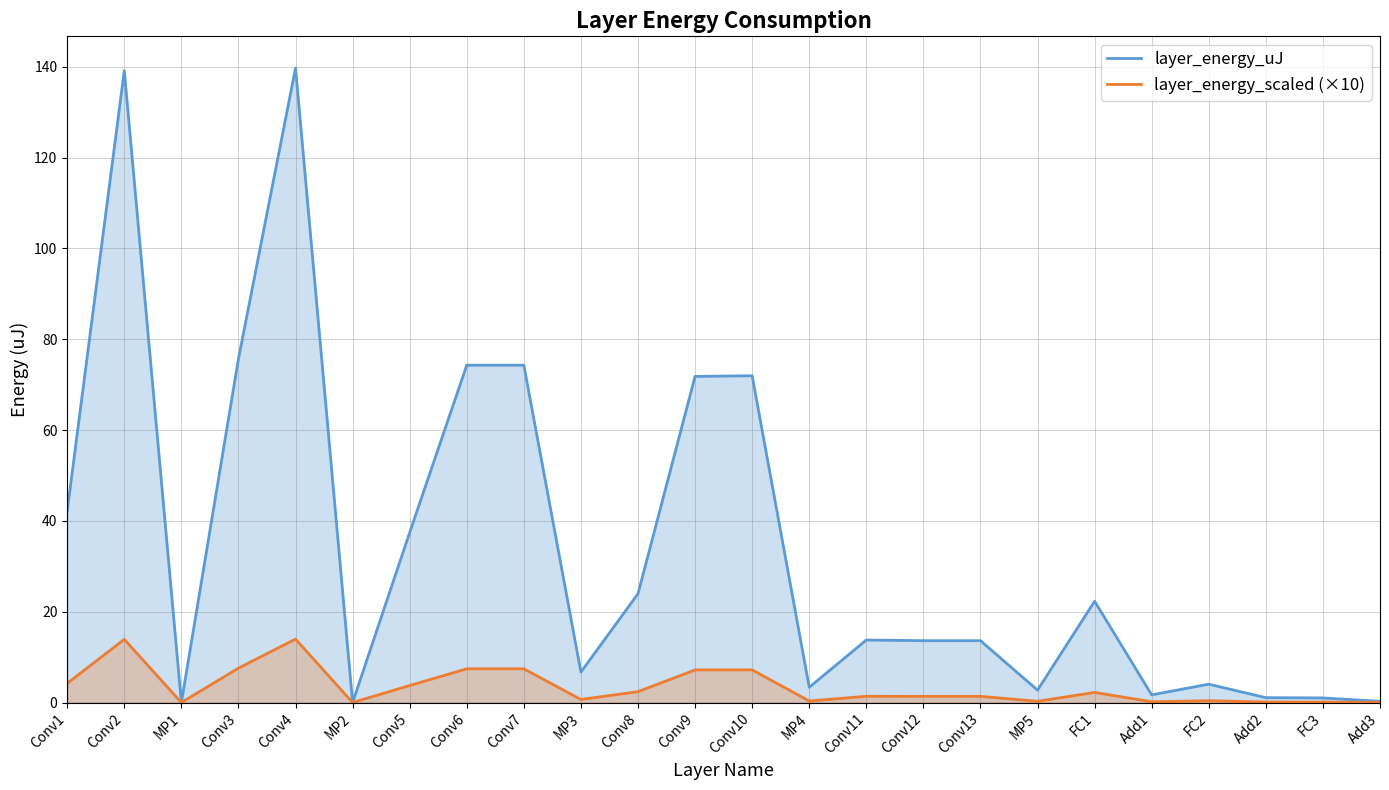

How many lines are shown in the chart?

2